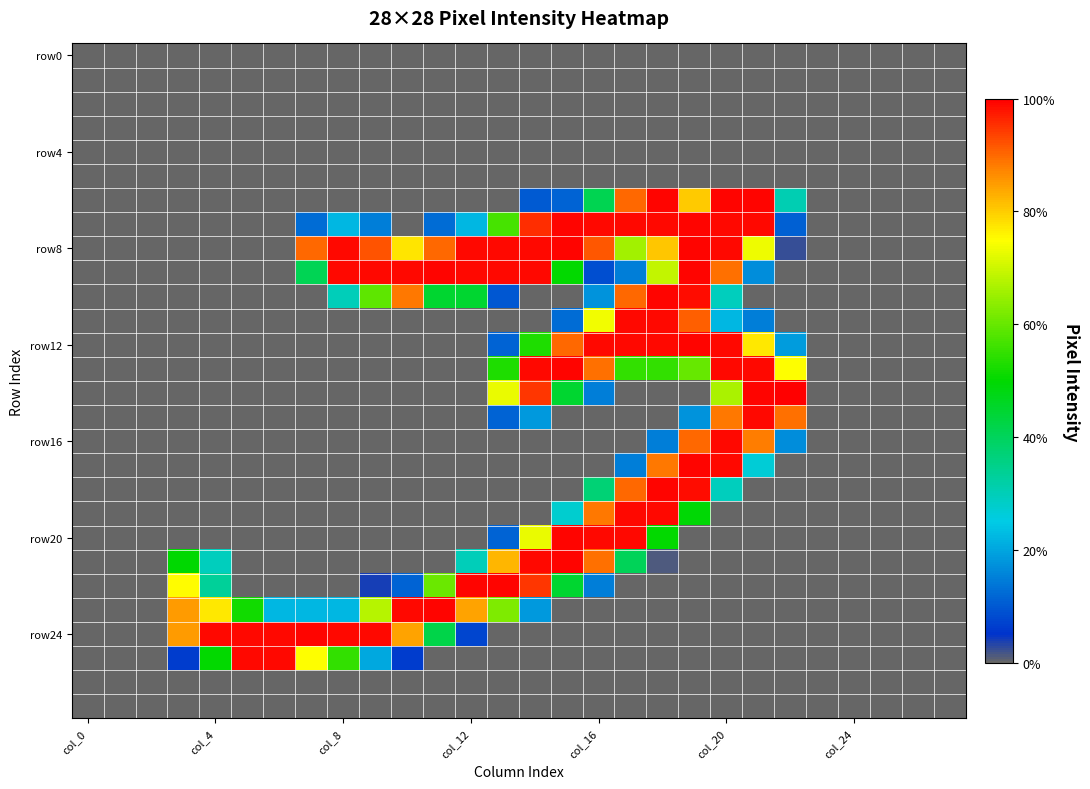

At which category is the sum across all series the highest?

19